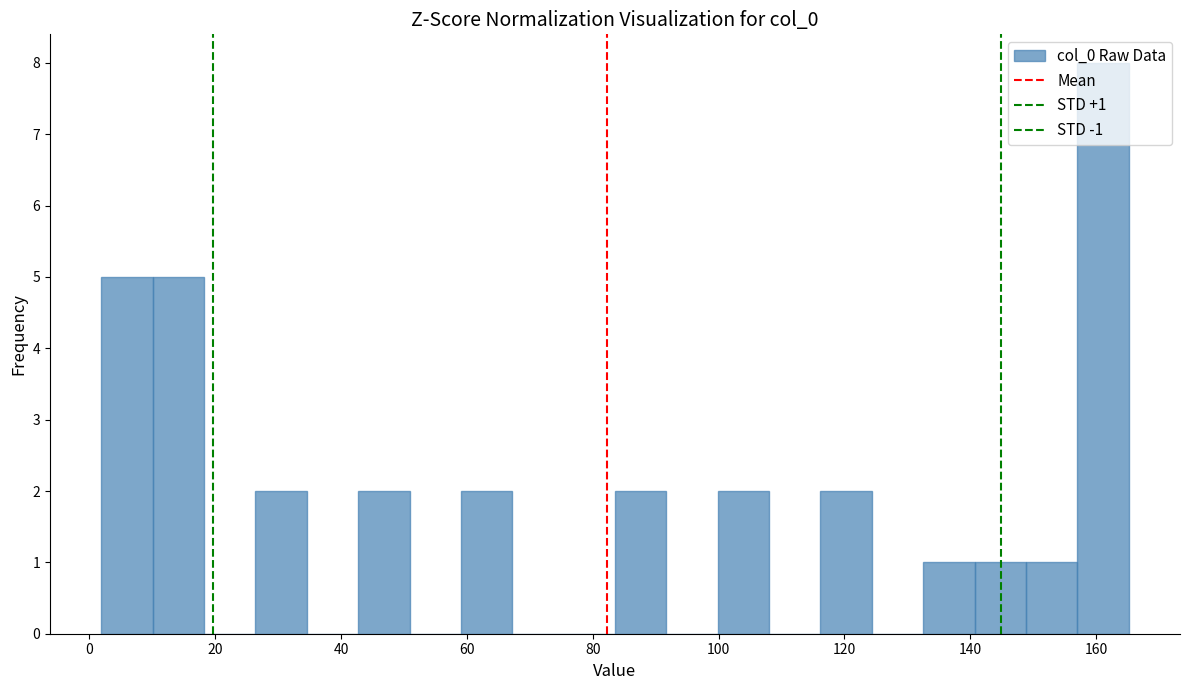

Over which range of the x-axis is the bar tallest?

158 to 166